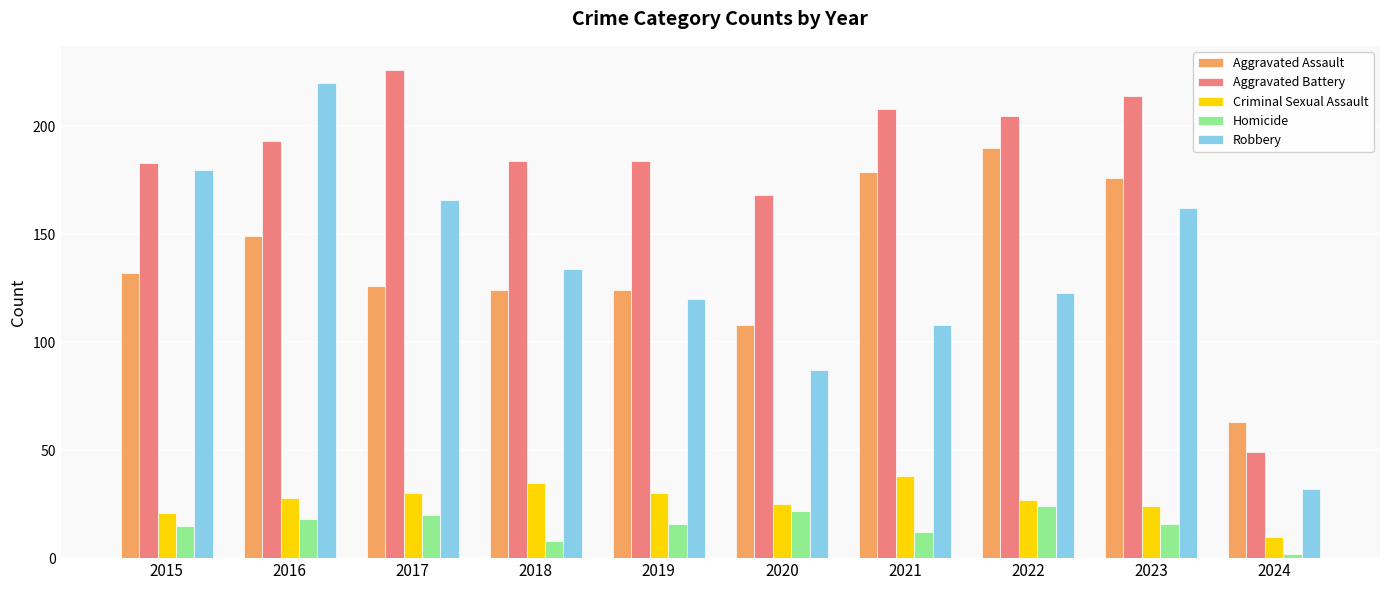

The Aggravated Battery series shows 294 at 2017. True or false?

False